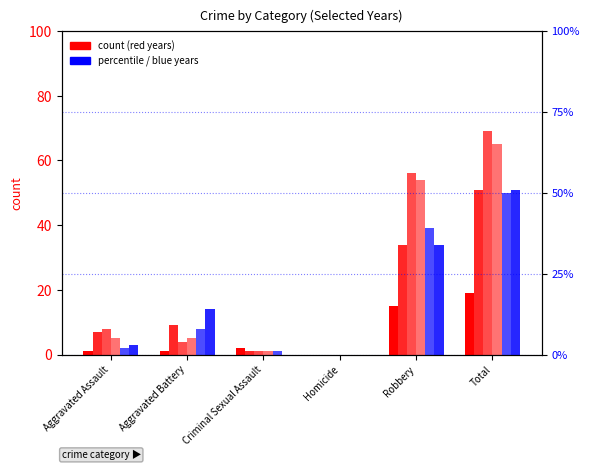

Are the bars grouped side by side (vs. stacked)?

Yes